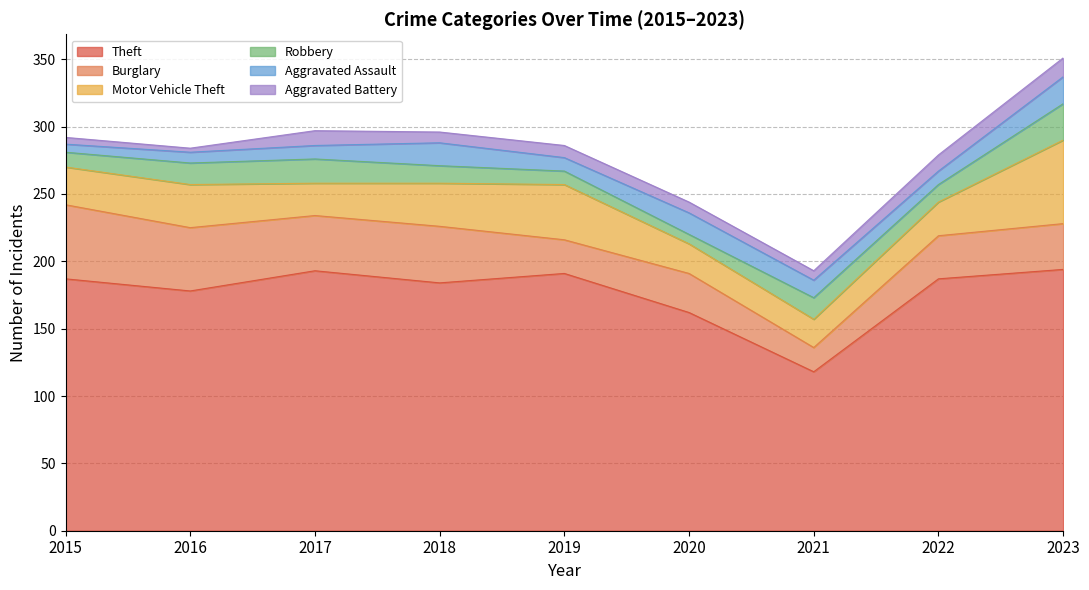

At which category does Motor Vehicle Theft reach its first local valley?

2017